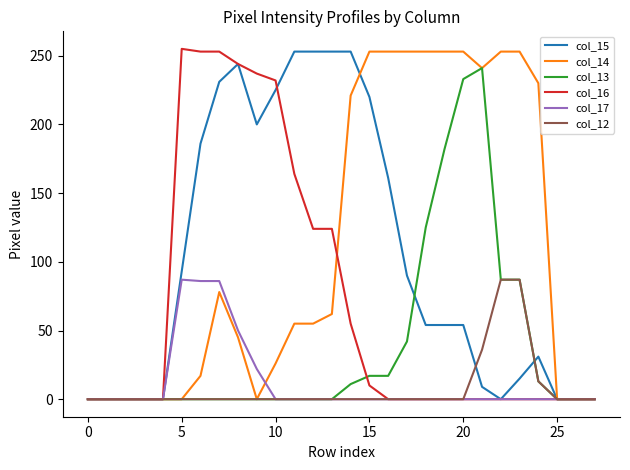

What is the maximum value shown in the chart?

255